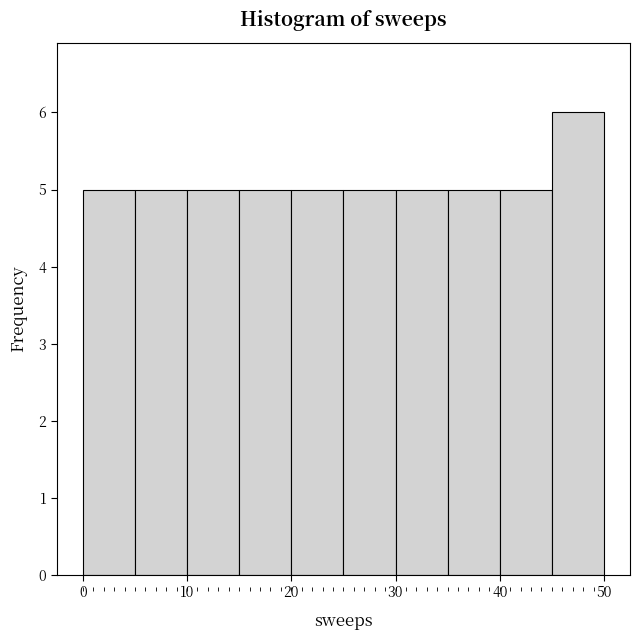

Reading left to right, transcribe this chart: for each bar, give the range it covers on the x-axis and its height. The values are not printed on the chart, so give them approximately, as read against the axis.

0 to 5: 5
5 to 10: 5
10 to 15: 5
15 to 20: 5
20 to 25: 5
25 to 30: 5
30 to 35: 5
35 to 40: 5
40 to 45: 5
45 to 50: 6